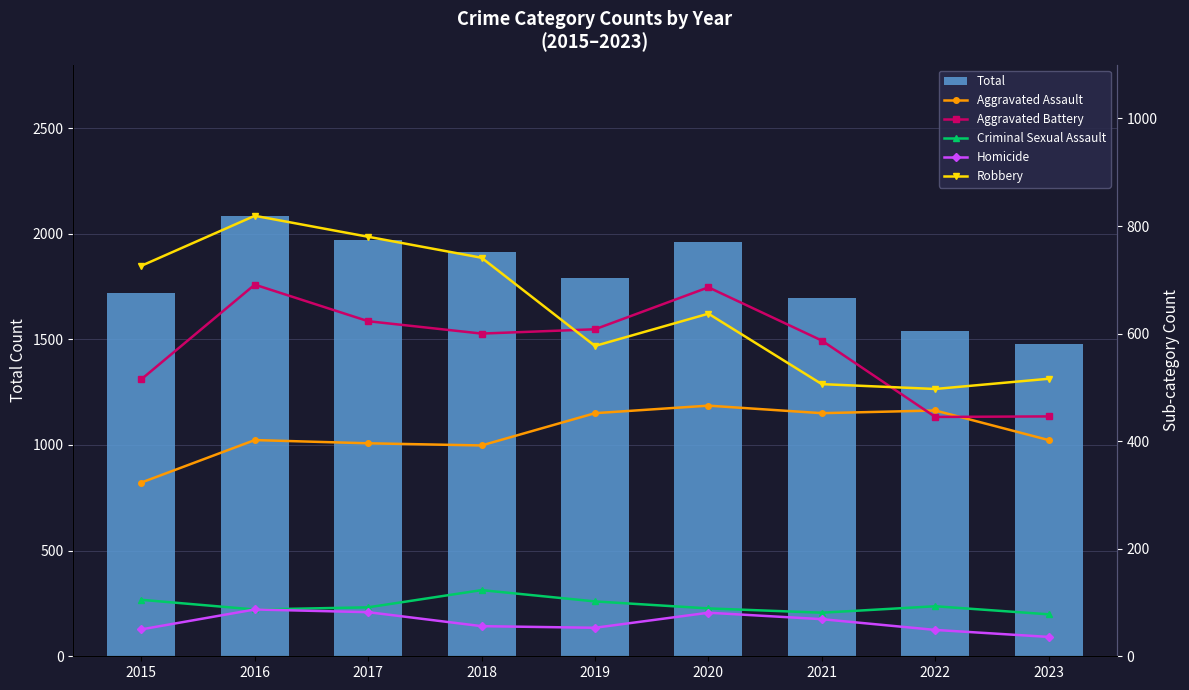

What is the difference between the highest and lowest values at 2020?

1878